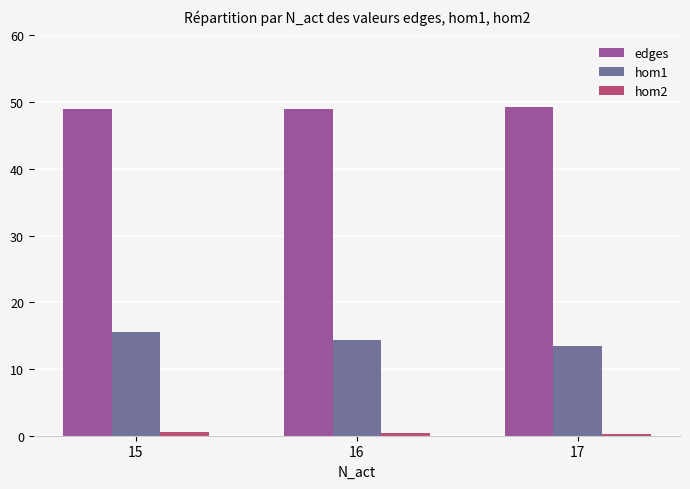

How many data points does each series have?

3